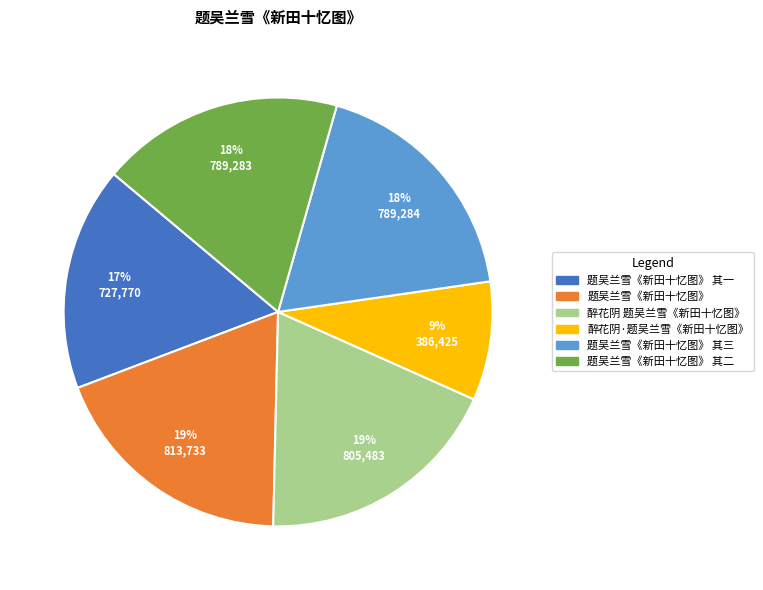

To the nearest percent, what is the difference between the 题吴兰雪《新田十忆图》 and 题吴兰雪《新田十忆图》 其二 slice percentages?

1%